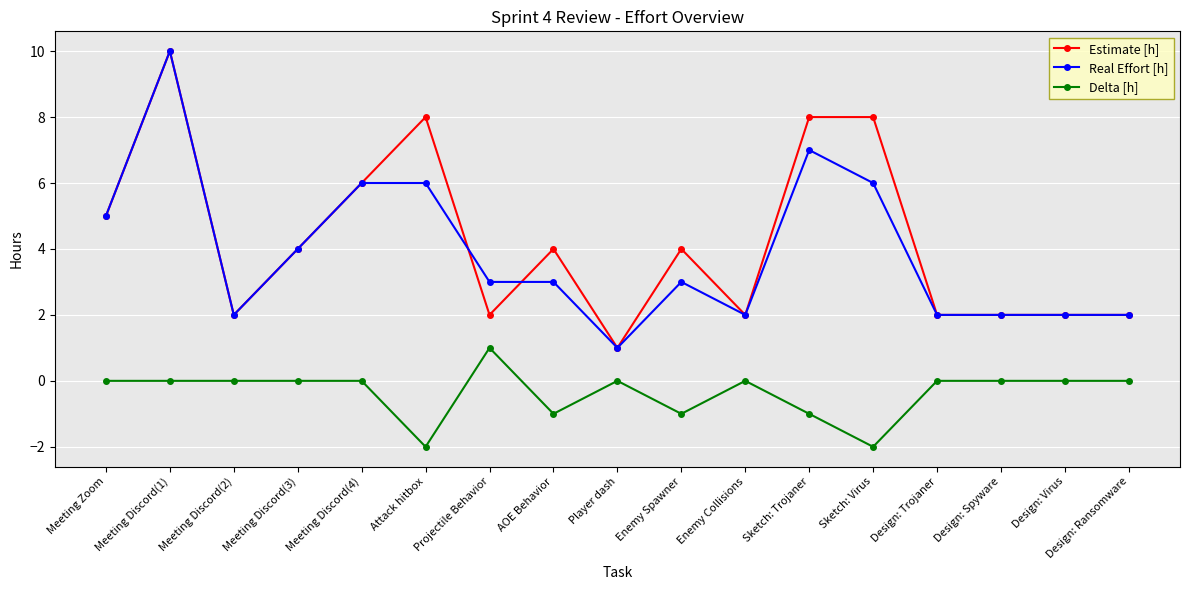

Is the value of Real Effort [h] at Design: Spyware greater than the value of Delta [h] at Design: Ransomware?

Yes